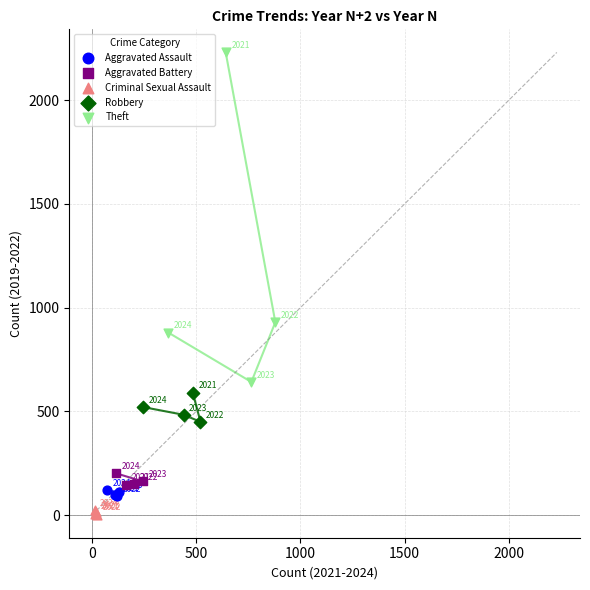

Which series reaches the maximum Y coordinate?

Theft